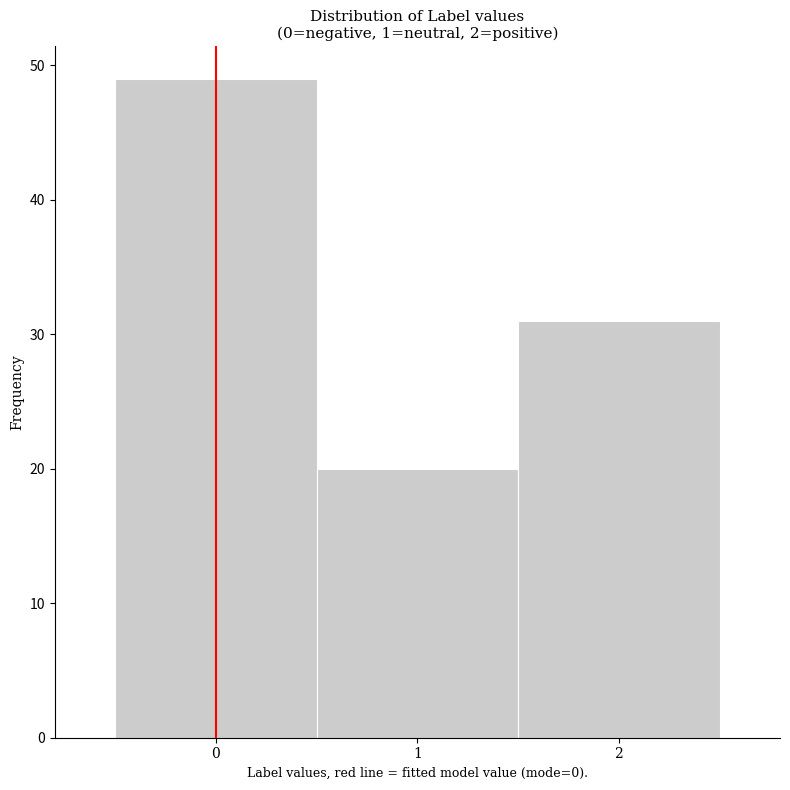

What is the height of the bar covering 0.5 to 1.5 on the x-axis? The values are not printed on the chart, so give them approximately, as read against the axis.

20